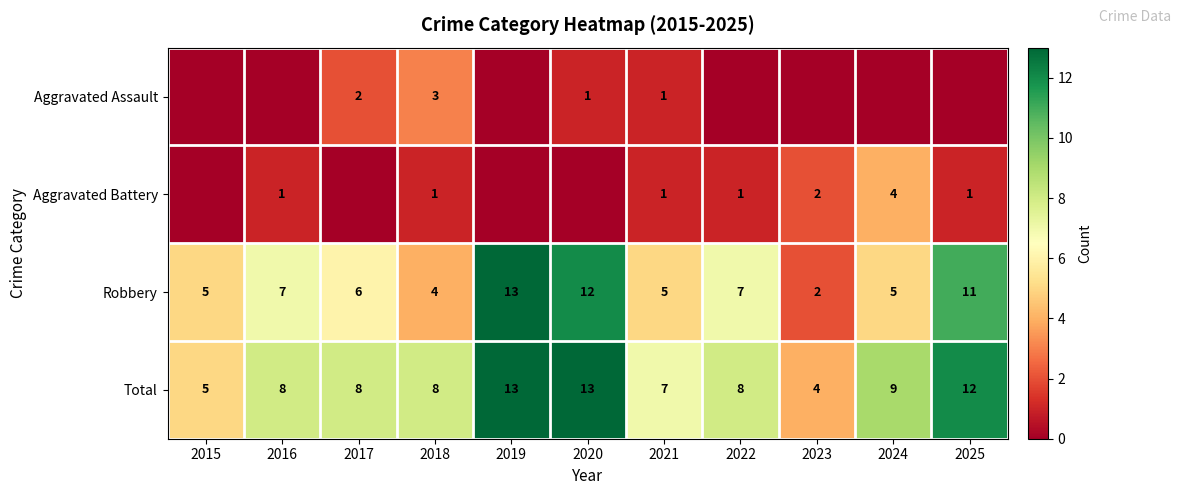

The Aggravated Battery series shows 2 at 2023. True or false?

True